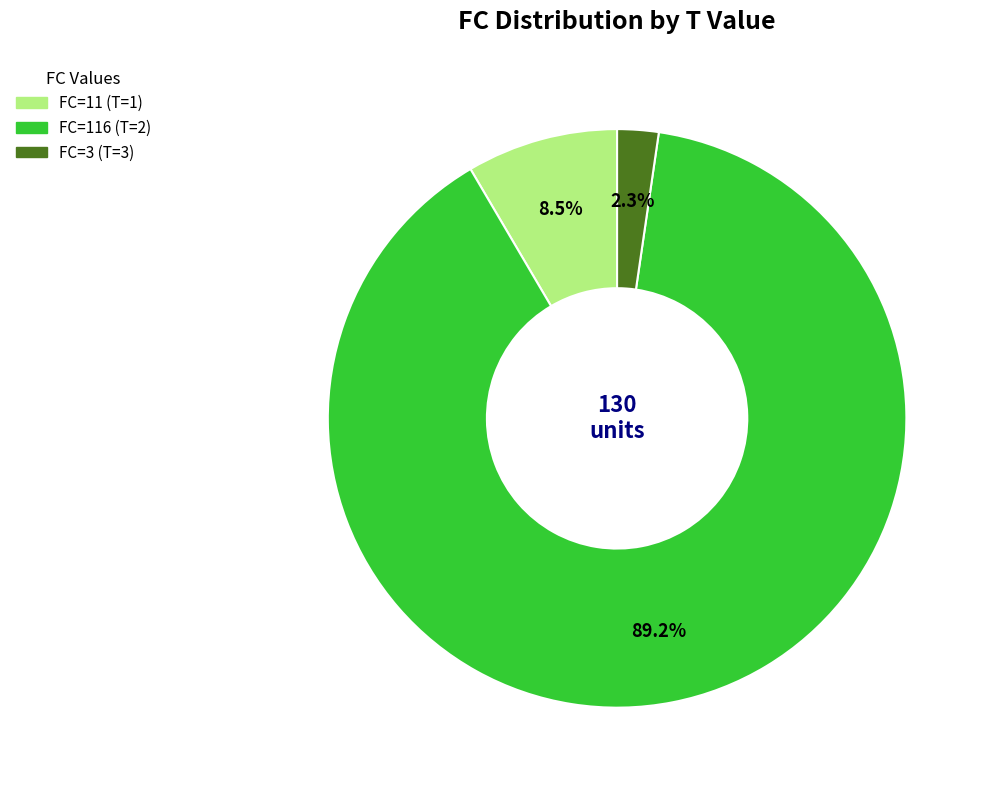

To the nearest percent, what portion does FC=3 (T=3) represent?

2%